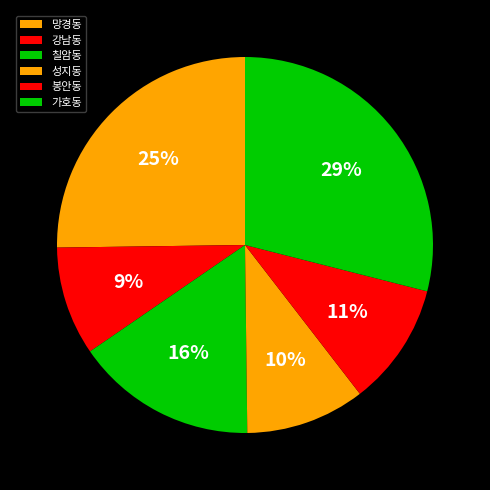

How many segments does this pie chart have?

6